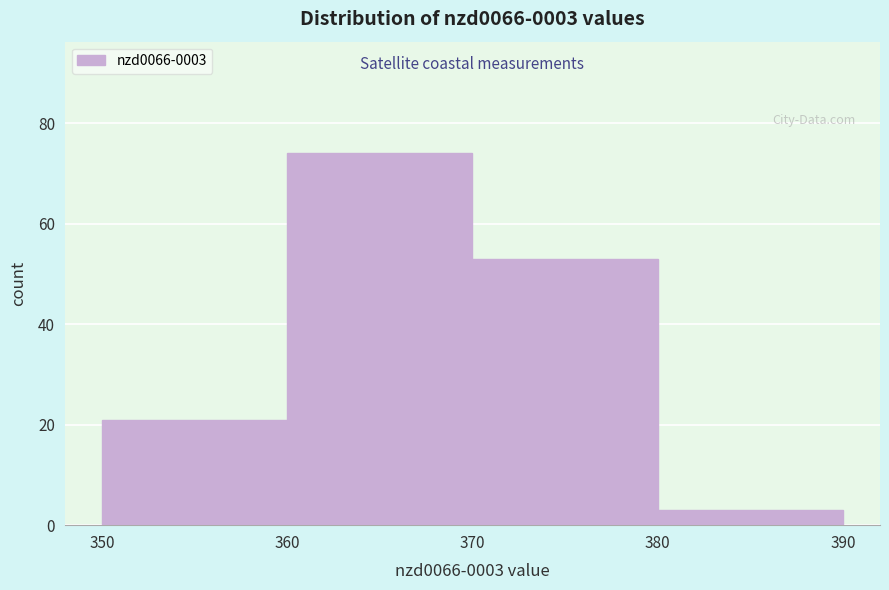

Which range on the x-axis has the tallest bar?

360 to 370